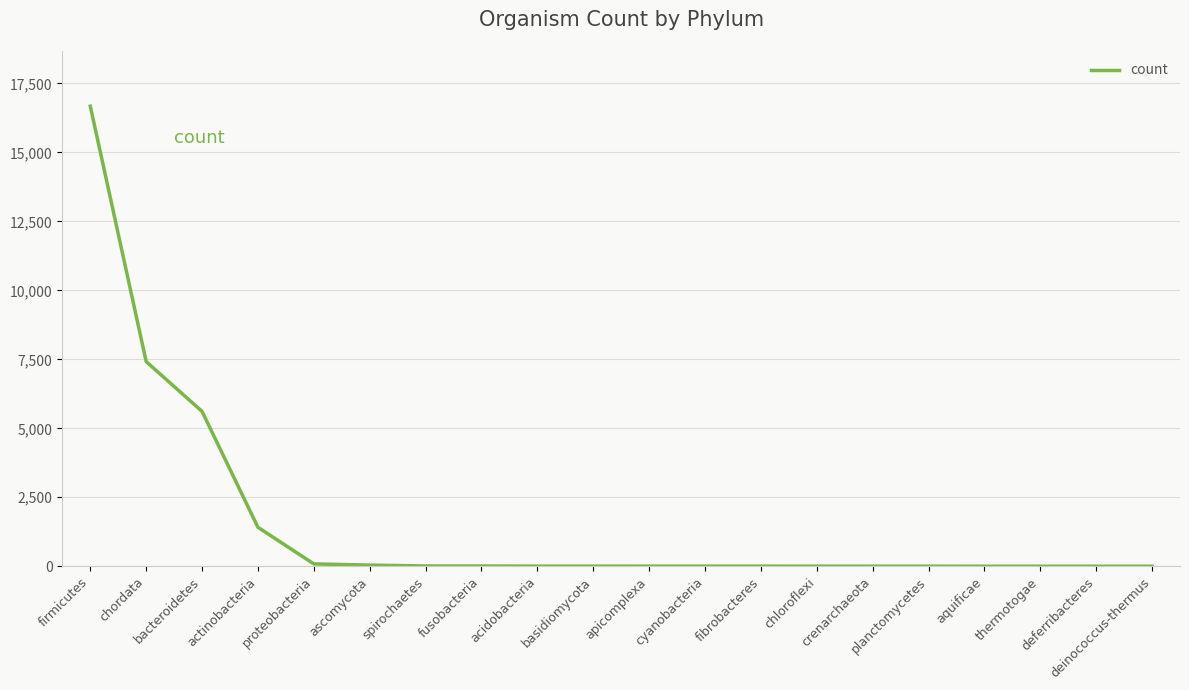

What is the difference between the maximum and minimum values?

16675